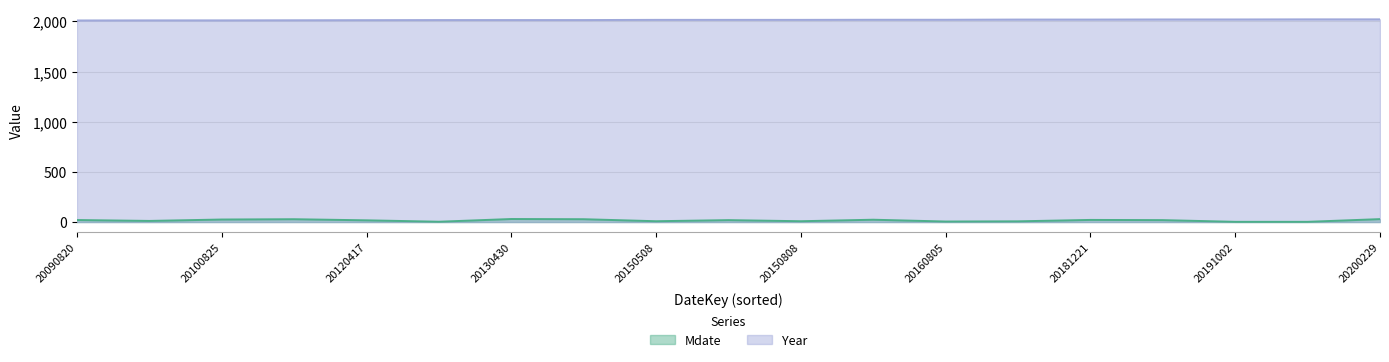

Reading left to right, extract all data points from this chart.

Mdate: 20191002=2	20090820=20	20100511=11	20110428=28	20100825=25	20120417=17	20130303=3	20130430=30	20130628=28	20150508=8	20150619=19	20150808=8	20160223=23	20160805=5	20181007=7	20181221=21	20190119=19	20200202=2	20200229=29
Year: 20191002=2019	20090820=2009	20100511=2010	20110428=2011	20100825=2010	20120417=2012	20130303=2013	20130430=2013	20130628=2013	20150508=2015	20150619=2015	20150808=2015	20160223=2016	20160805=2016	20181007=2018	20181221=2018	20190119=2019	20200202=2020	20200229=2020